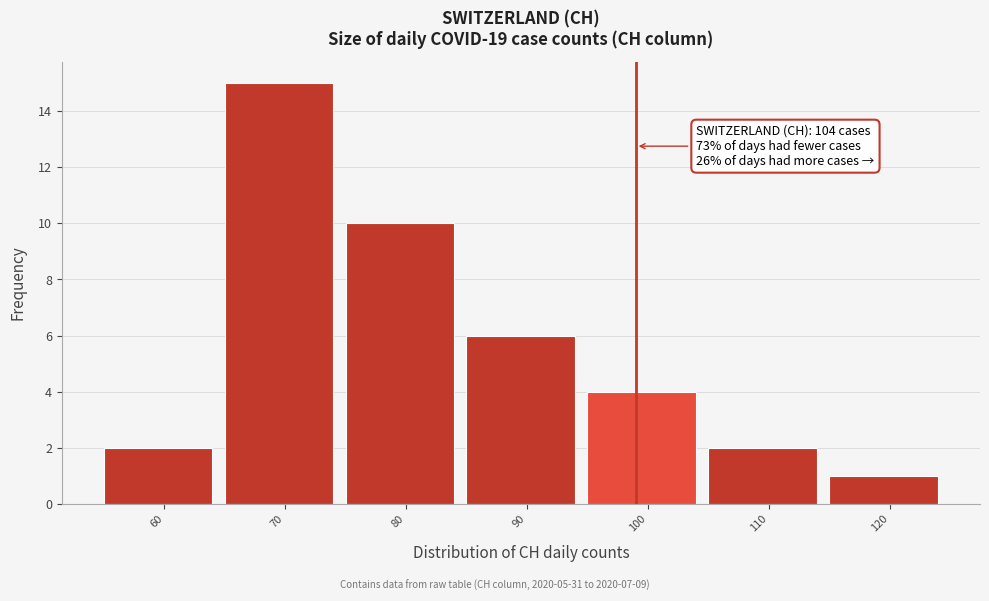

Reading left to right, extract all data points from this chart.

60=2	70=15	80=10	90=6	100=4	110=2	120=1